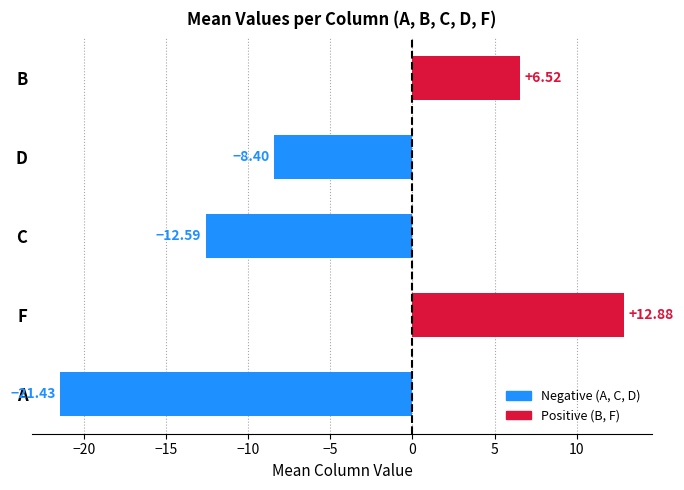

At which category does the chart reach its minimum across all series?

A